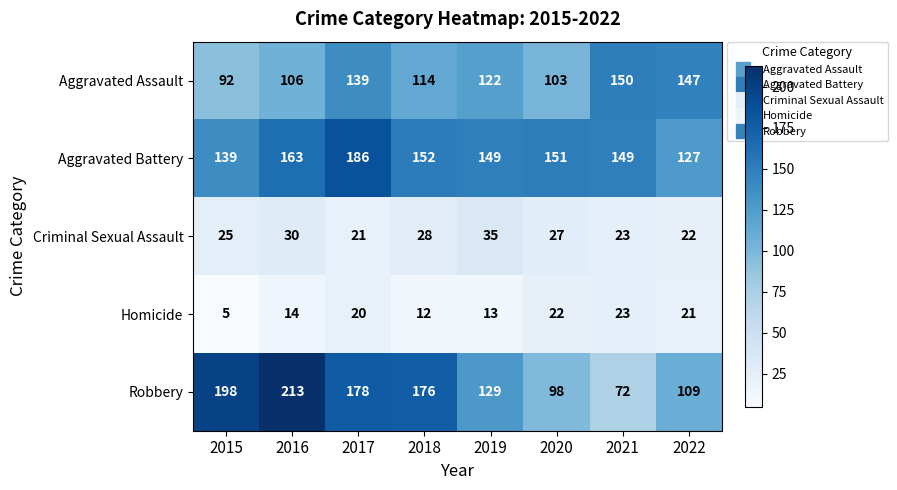

Which series changed the most between 2015 and 2022?

Robbery